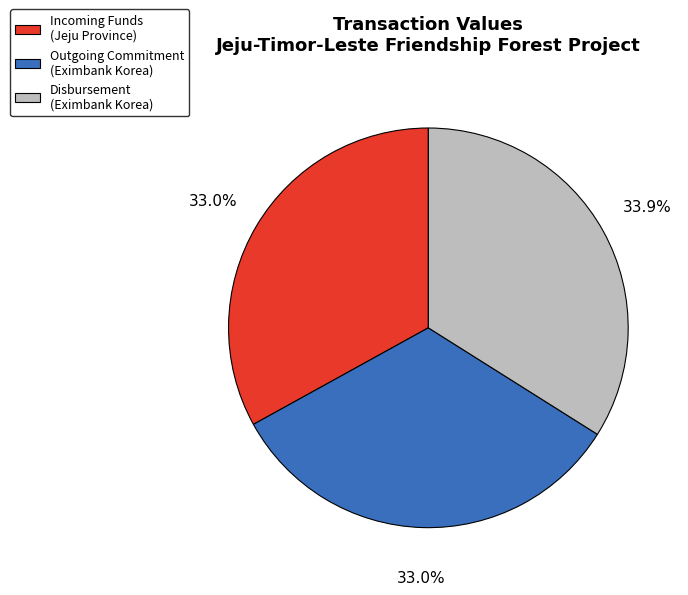

Does any single category account for the majority?

No